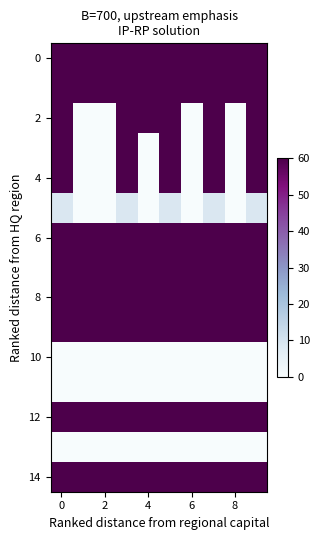

Which series has the largest total across all categories?

row_0